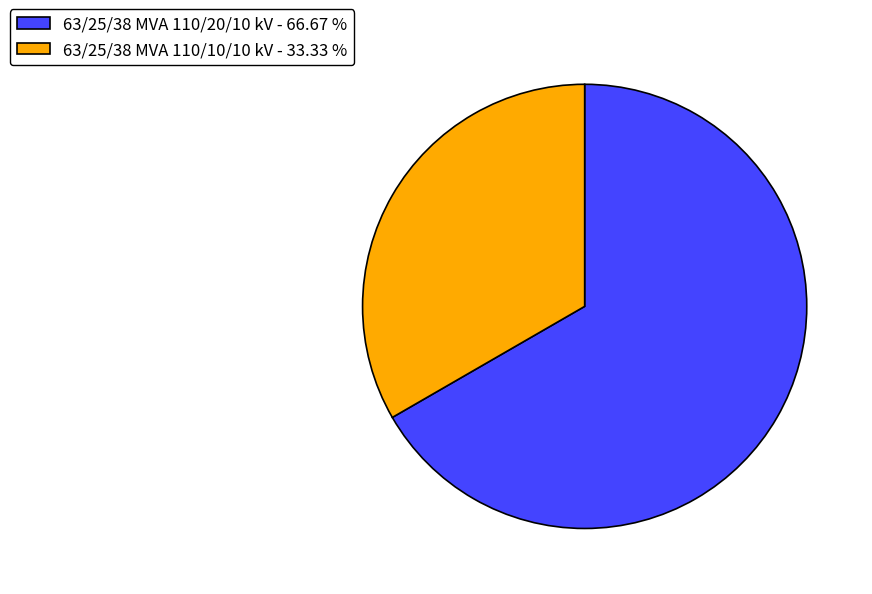

Is 63/25/38 MVA 110/10/10 kV - 33.33 % the majority of the pie?

No